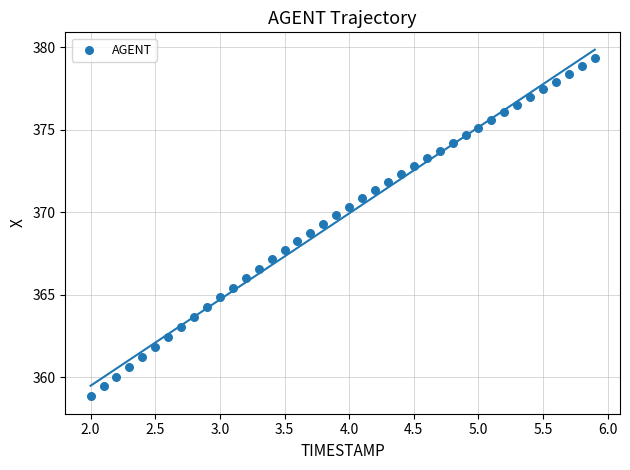

What is the range of X values (max minus min)?

3.9